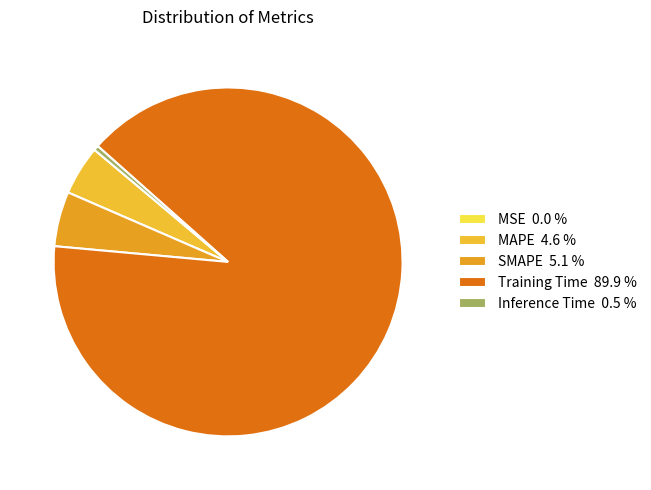

What is the largest slice in the pie chart?

Training Time